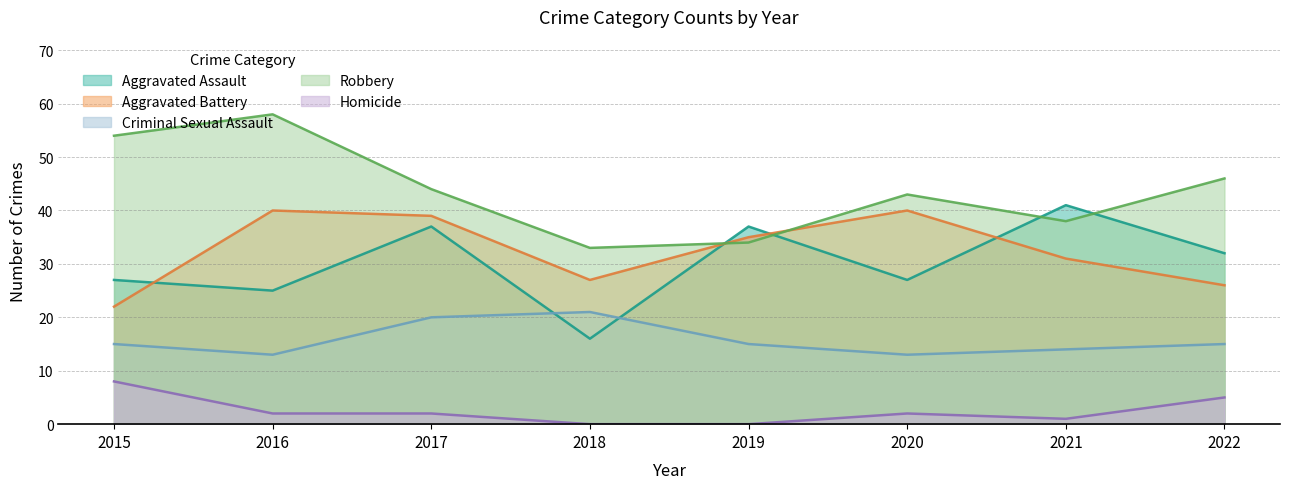

Where do Robbery and Aggravated Battery first cross each other?

2018 and 2019